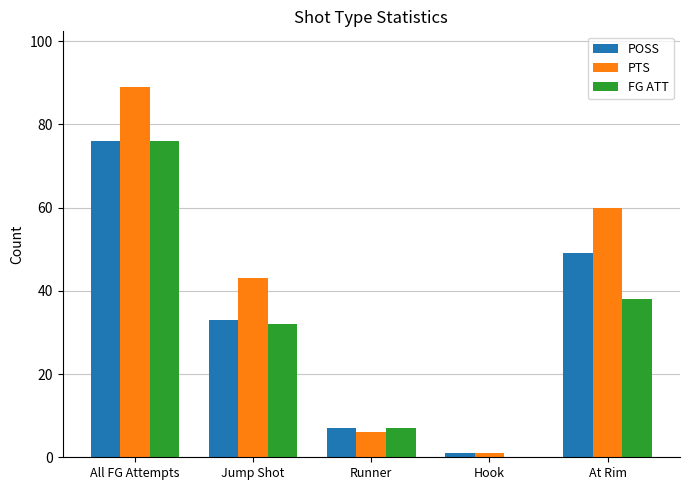

Reading right to left, list all the values displayed in this chart.

POSS: At Rim=49	Hook=1	Runner=7	Jump Shot=33	All FG Attempts=76
PTS: At Rim=60	Hook=1	Runner=6	Jump Shot=43	All FG Attempts=89
FG ATT: At Rim=38	Hook=0	Runner=7	Jump Shot=32	All FG Attempts=76